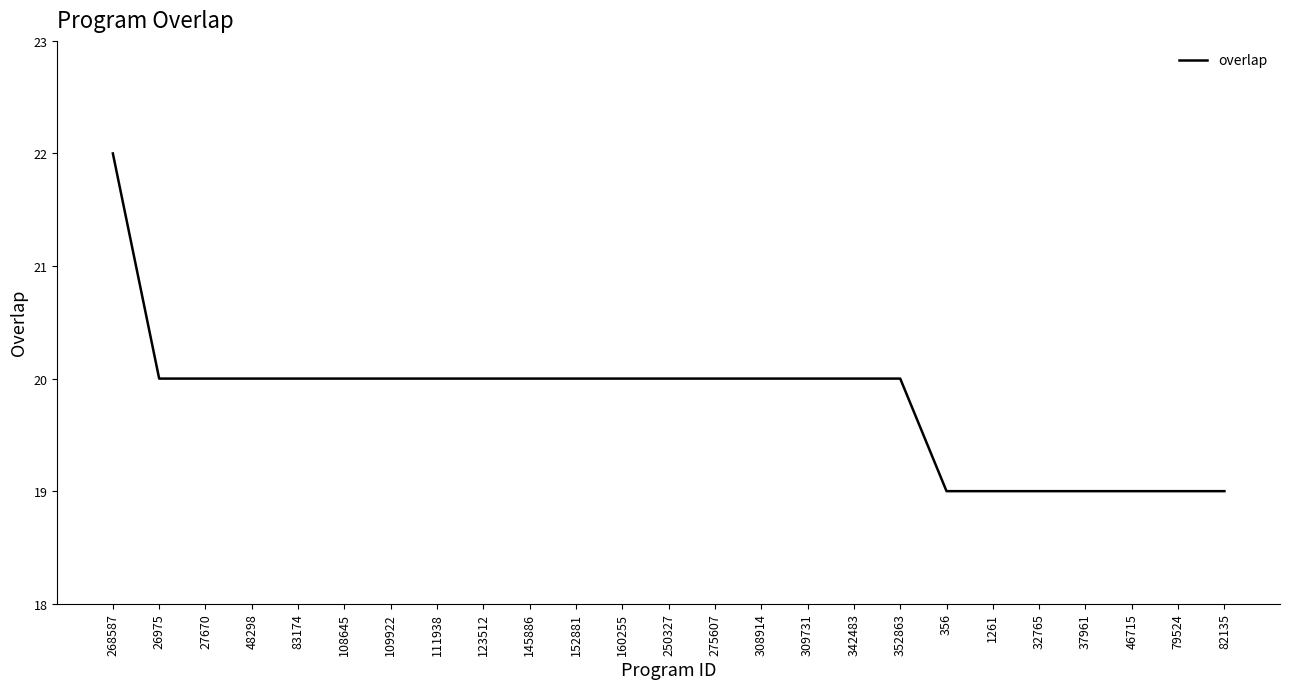

Count the values in the range 19 to 20.

24